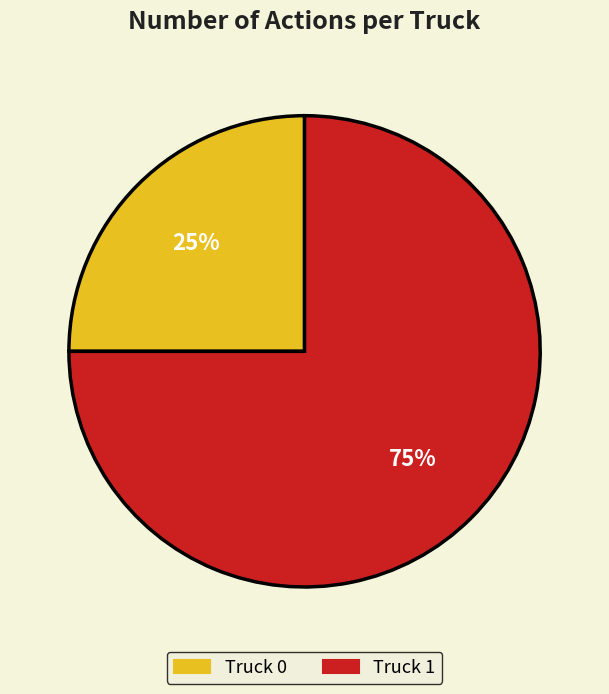

Count the number of slices in the pie.

2